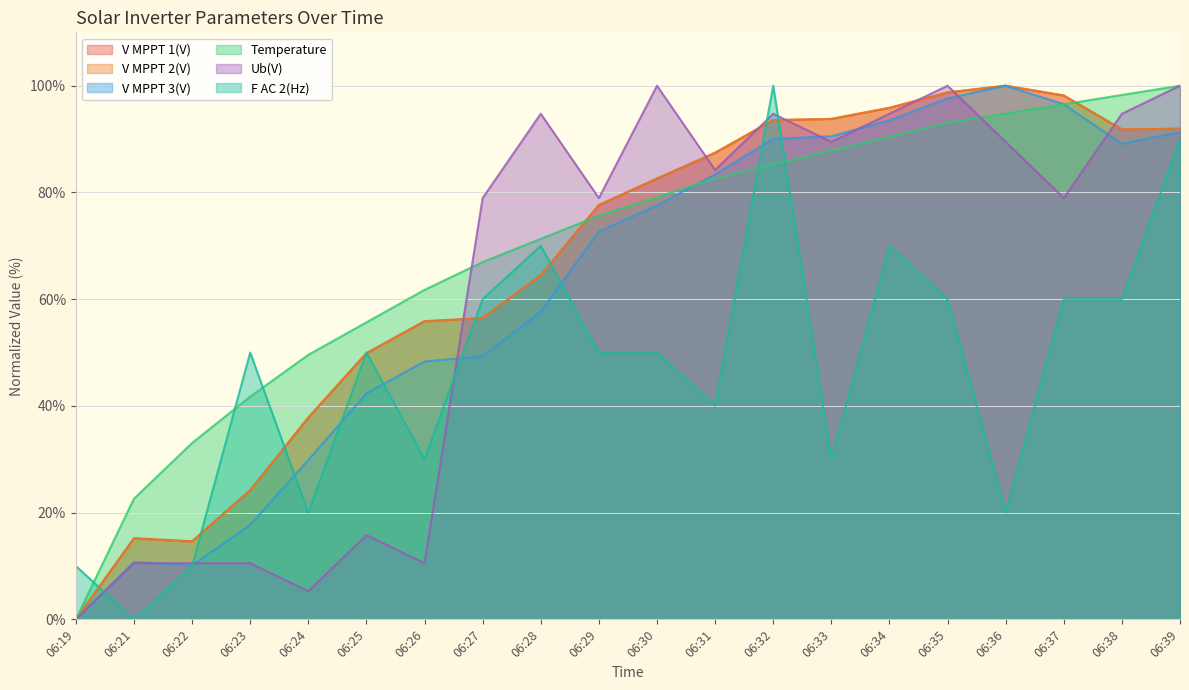

Rank the series at 06:30 from lowest to highest value.

F AC 2(Hz), V MPPT 3(V), Temperature, V MPPT 2(V), V MPPT 1(V), Ub(V)